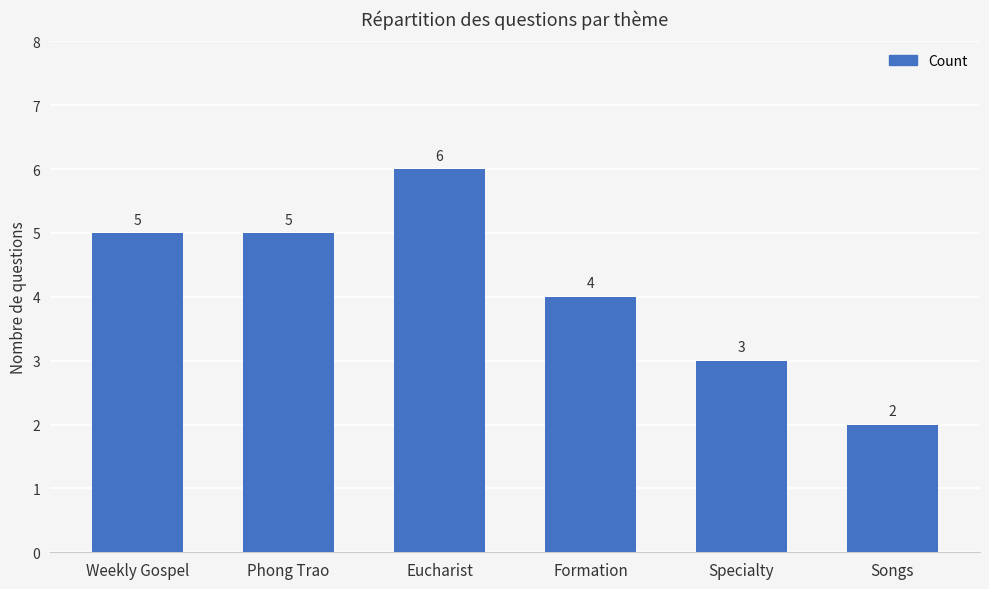

What is the average value?

4